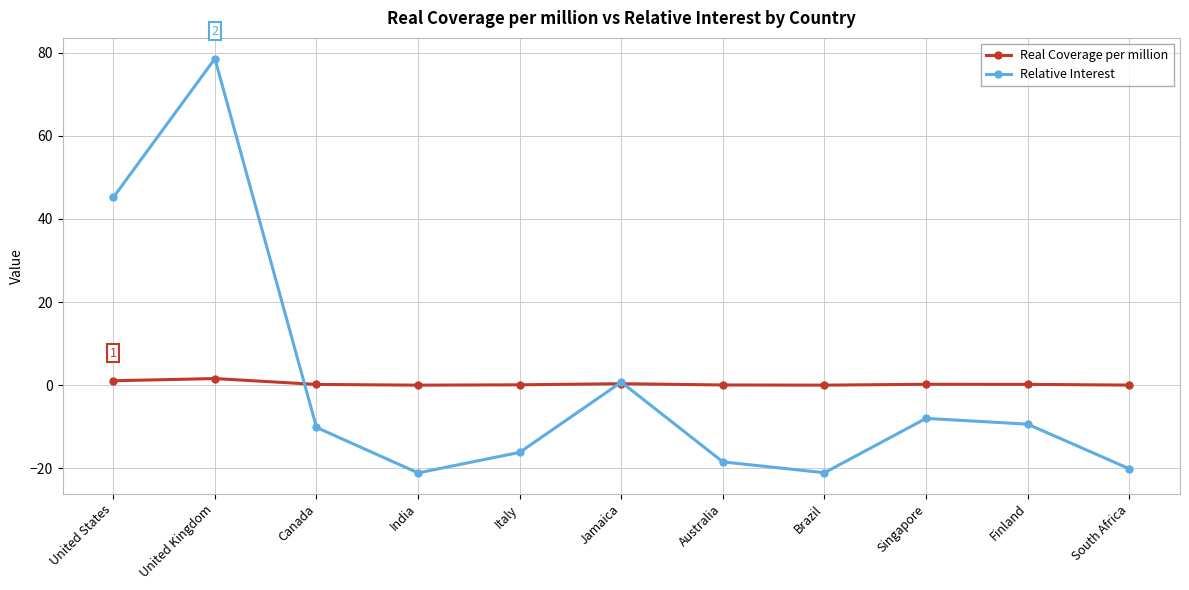

List the series in order of their peak value, highest first.

Relative Interest, Real Coverage per million